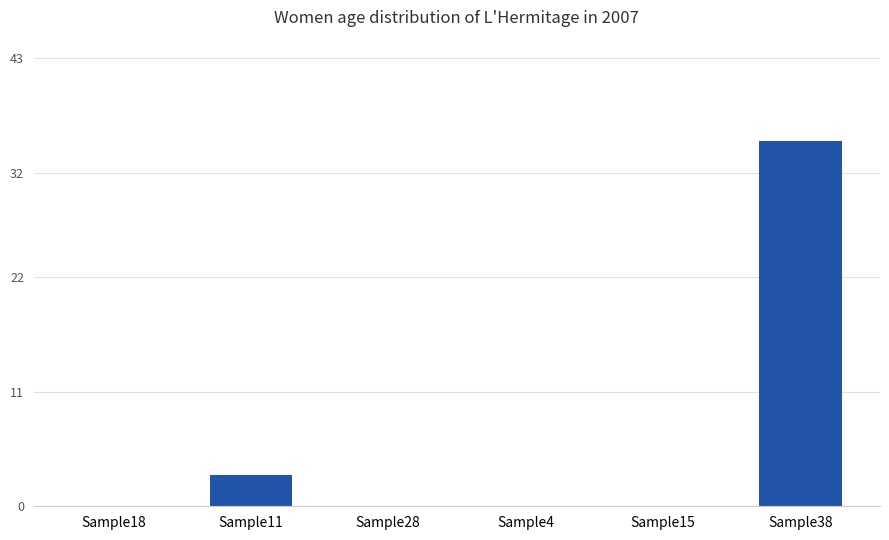

How many series are shown in this chart?

1